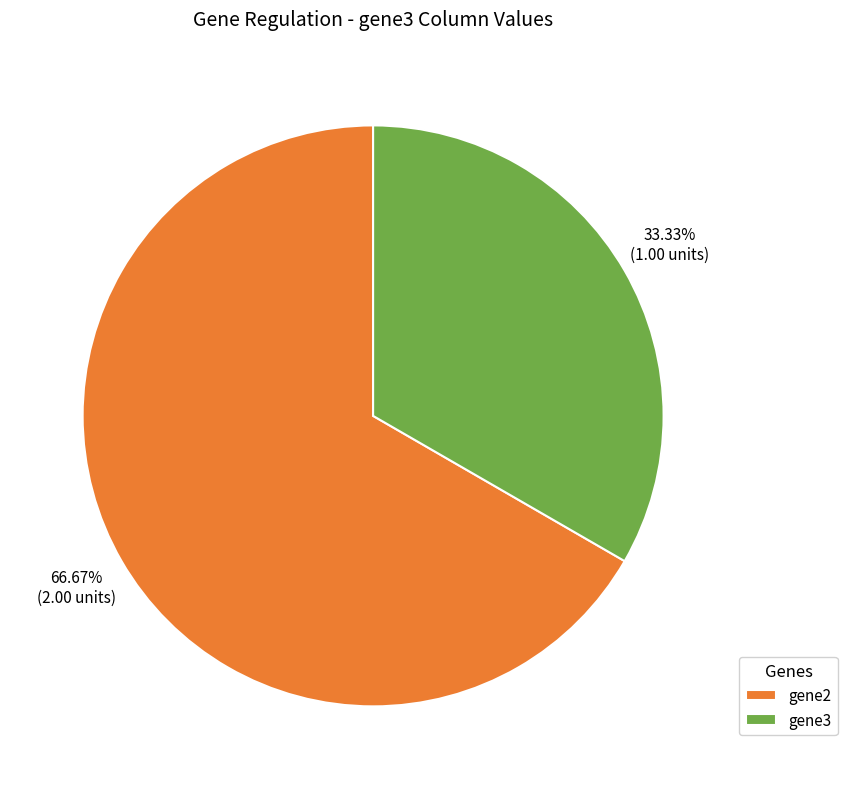

Rank the categories by value from highest to lowest.

gene2, gene3